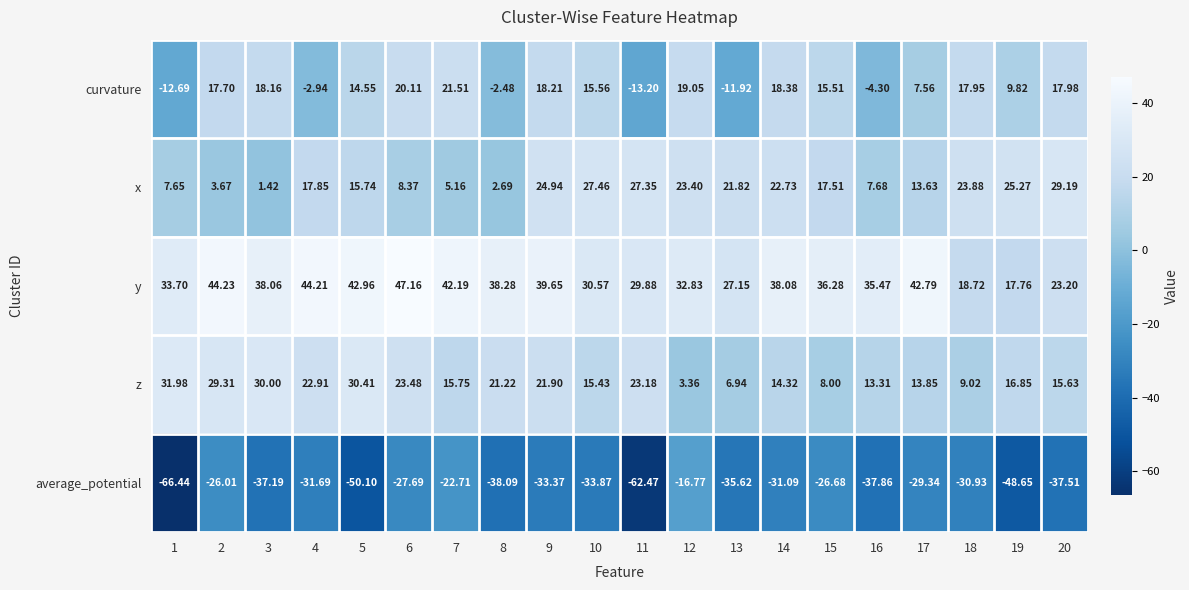

At 2, list the series in order from smallest to largest.

average_potential, x, curvature, z, y